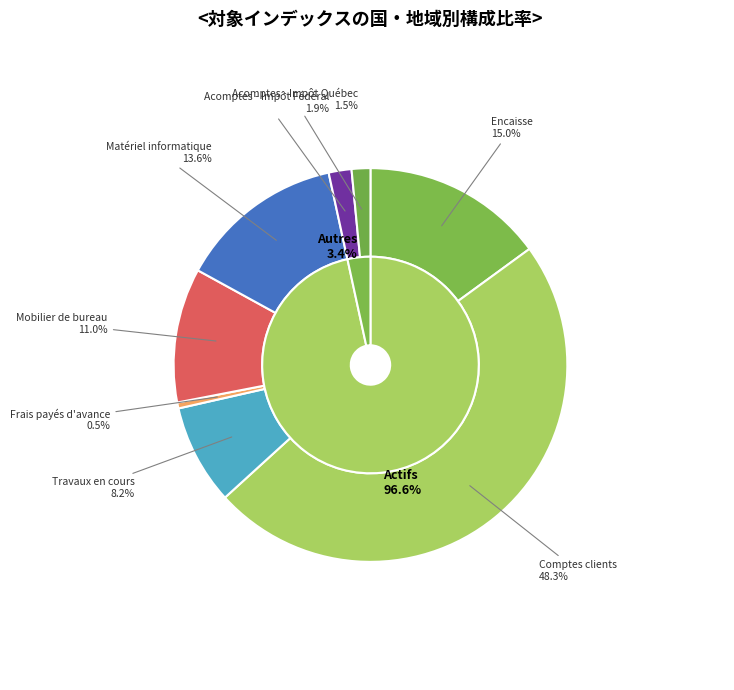

To the nearest percent, what is the difference between the Acomptes - Impôt Fédéral and Encaisse slice percentages?

13%